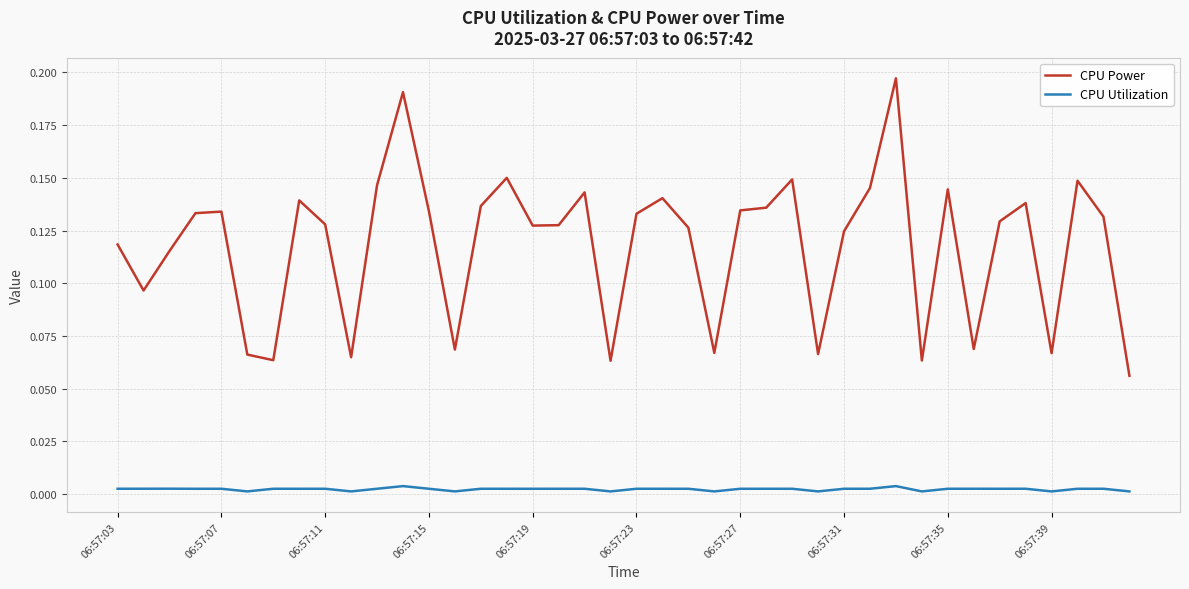

True or false: CPU Power and CPU Utilization intersect in this chart.

False